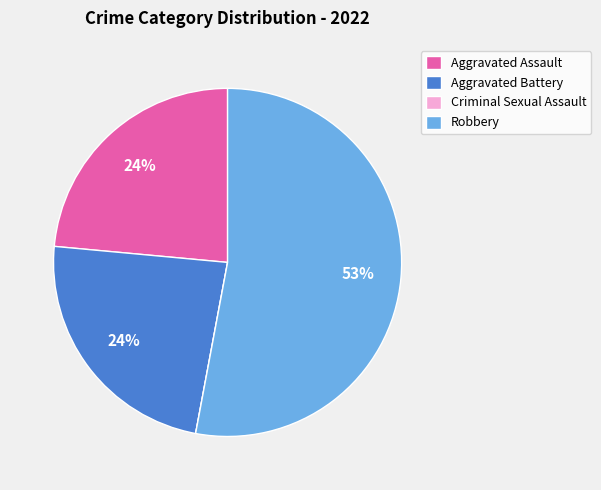

Does any single category account for the majority?

Yes